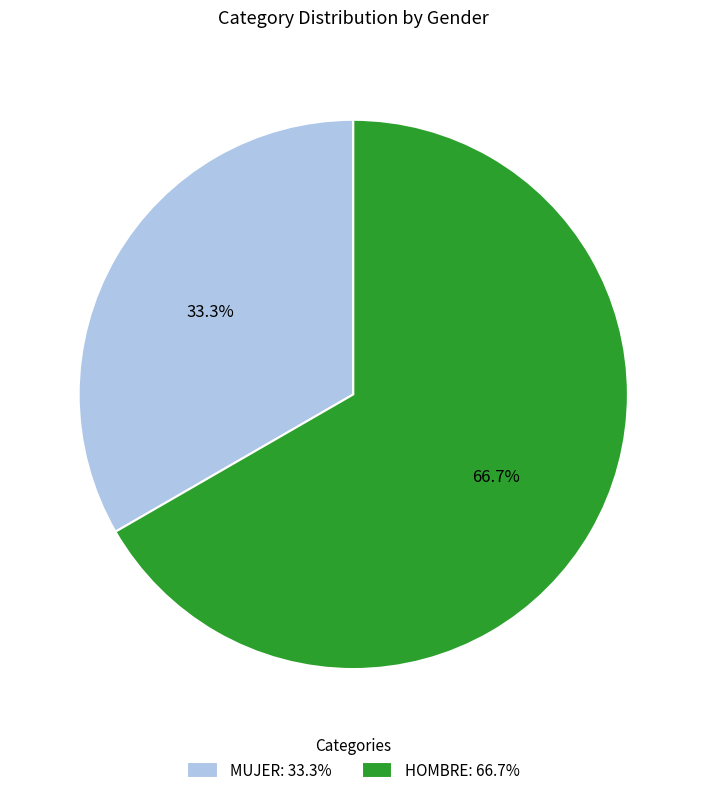

Rank the categories by value from lowest to highest.

MUJER, HOMBRE